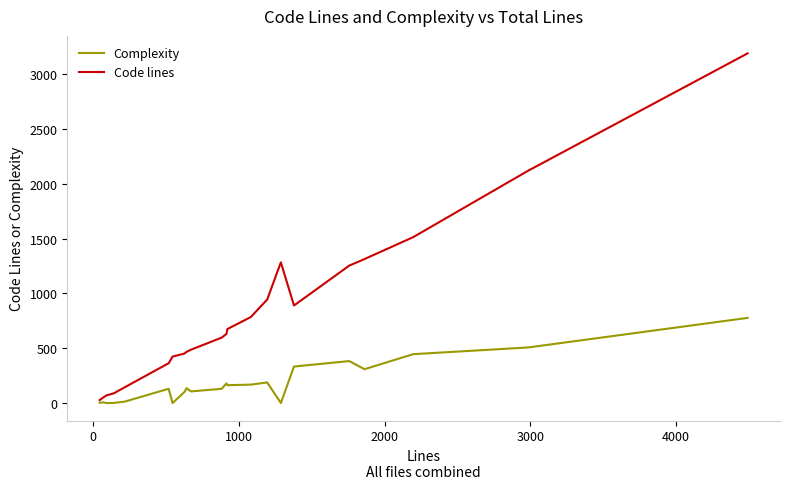

Count the number of categories in the chart.

22